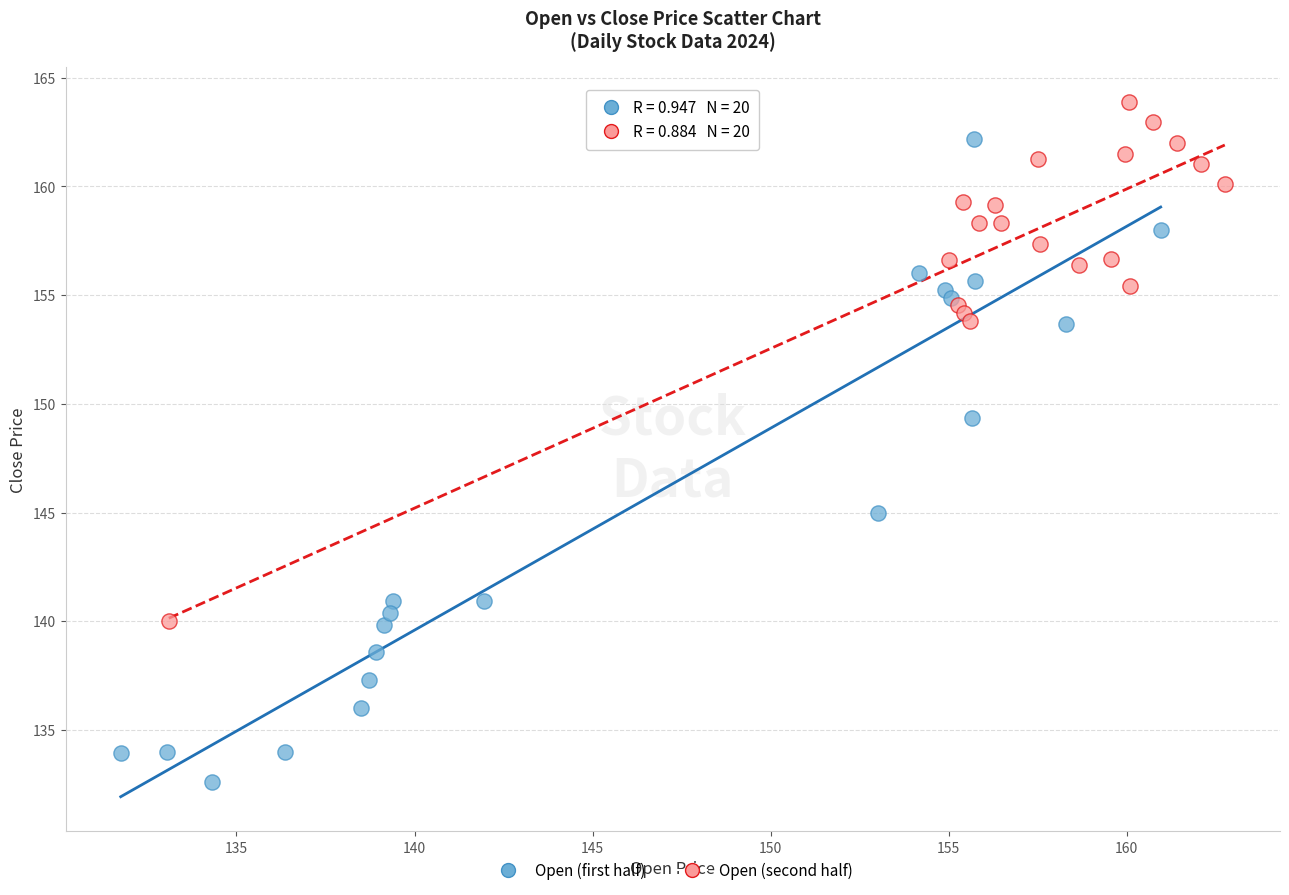

Which series has the widest spread of Y values?

Open (first half)